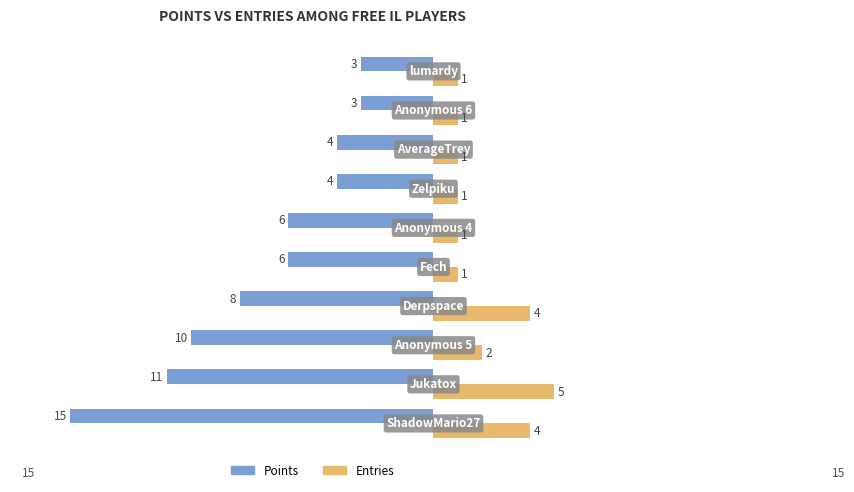

What is the sum of all Entries values?

21